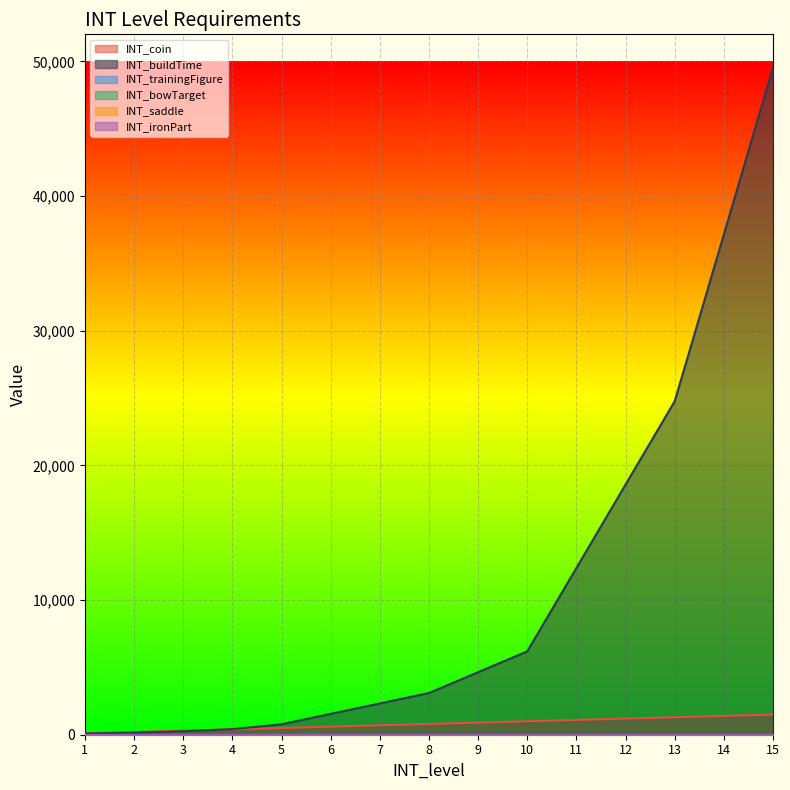

List the series in order of their peak value, highest first.

INT_buildTime, INT_coin, INT_trainingFigure, INT_bowTarget, INT_saddle, INT_ironPart